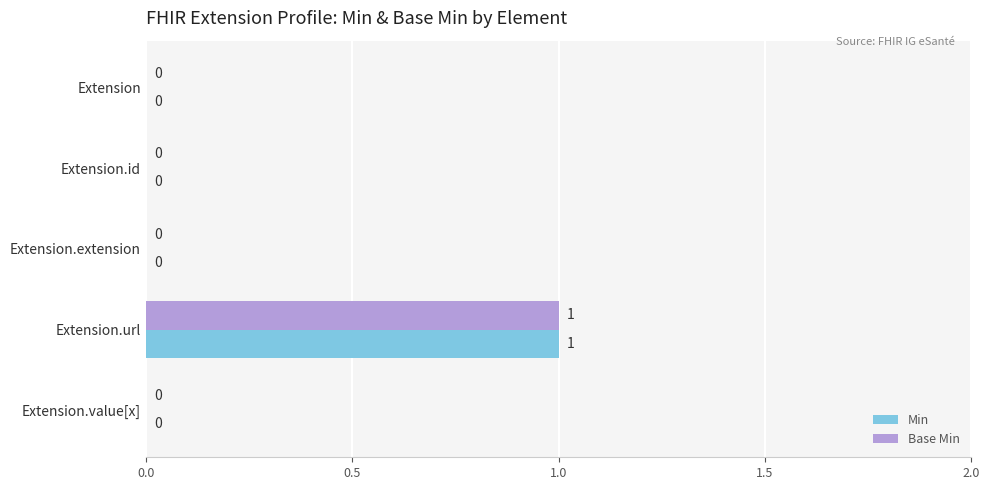

True or false: Base Min has a value of -1 at Extension.id.

False